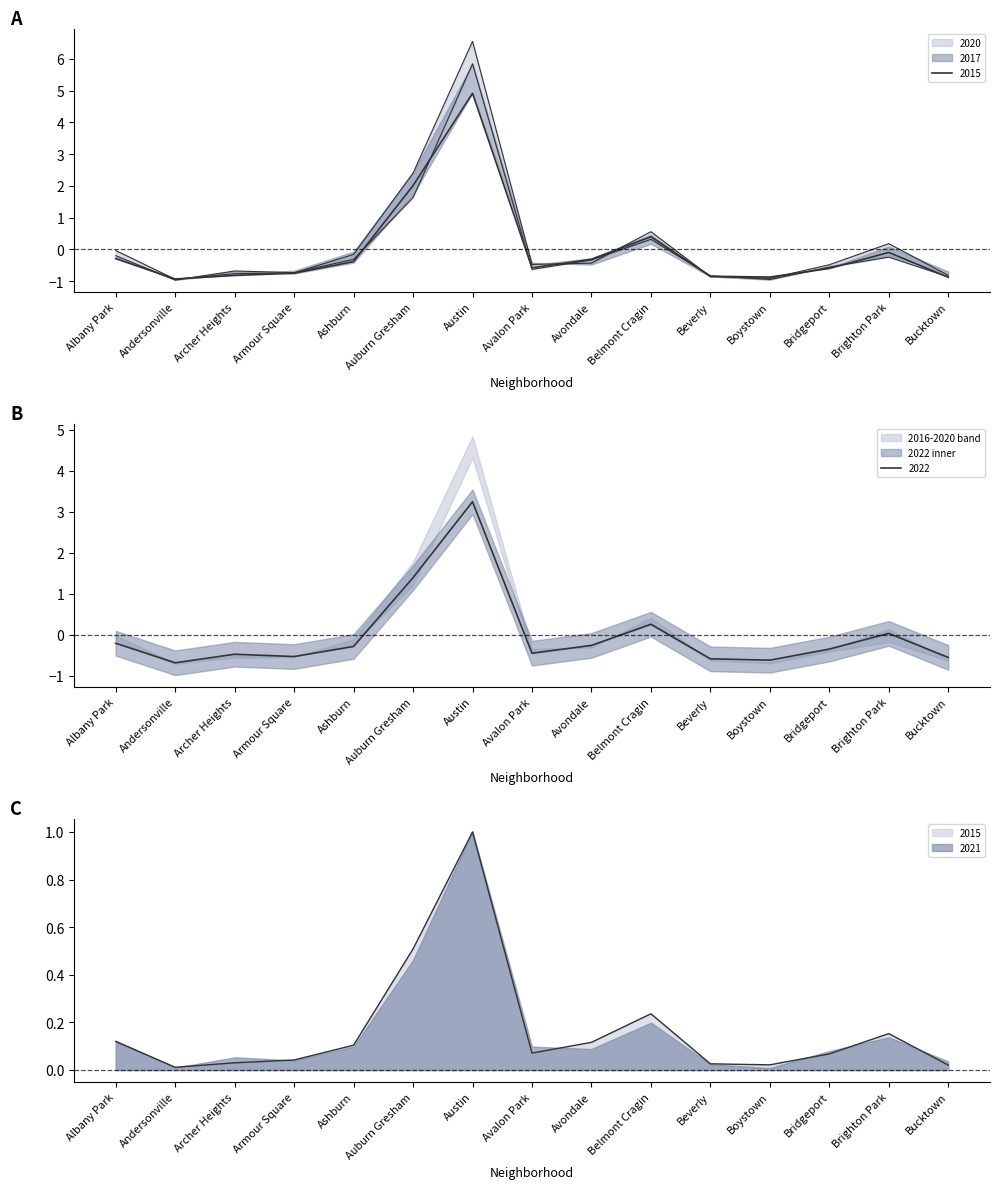

At which label is 2017 closest to 1?

Belmont Cragin